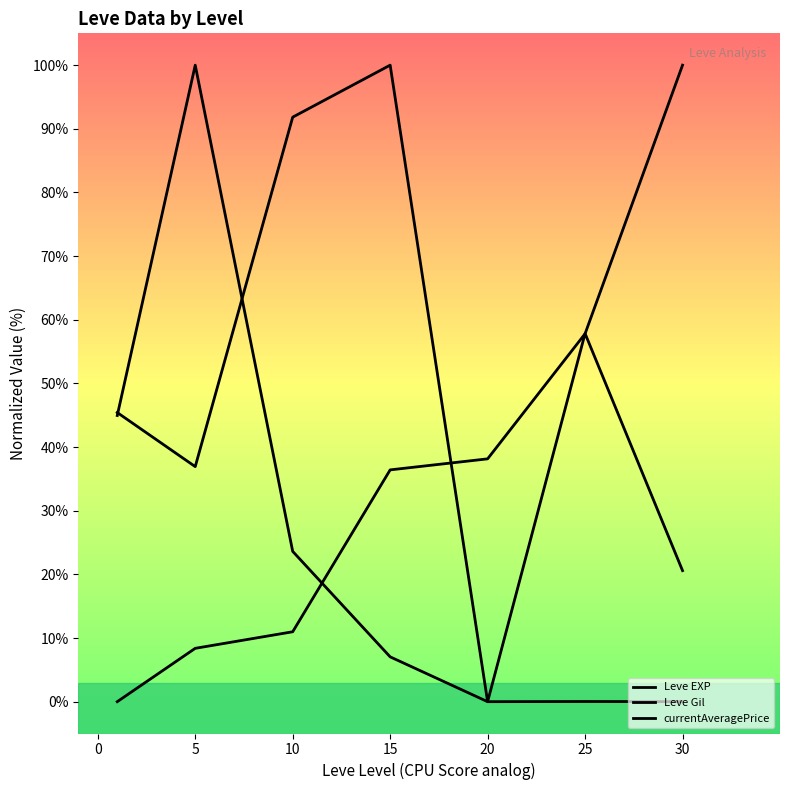

What is the sum of the currentAveragePrice values at 5 and 10?

123.6